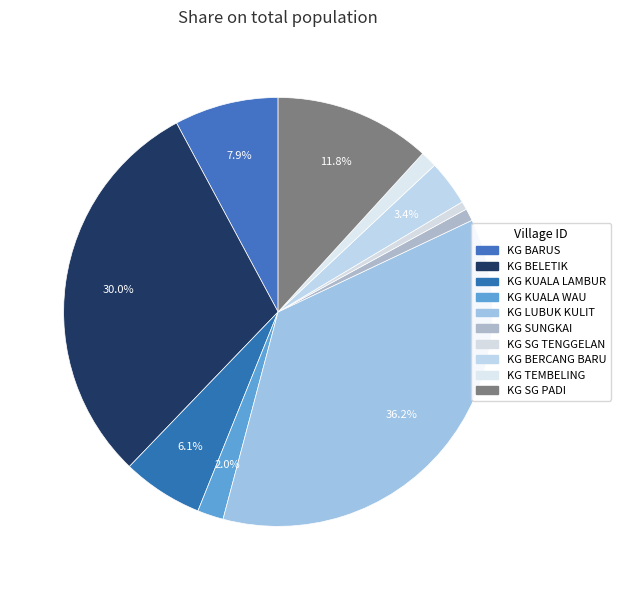

To the nearest percent, what percentage of the pie is KG KUALA LAMBUR?

6%